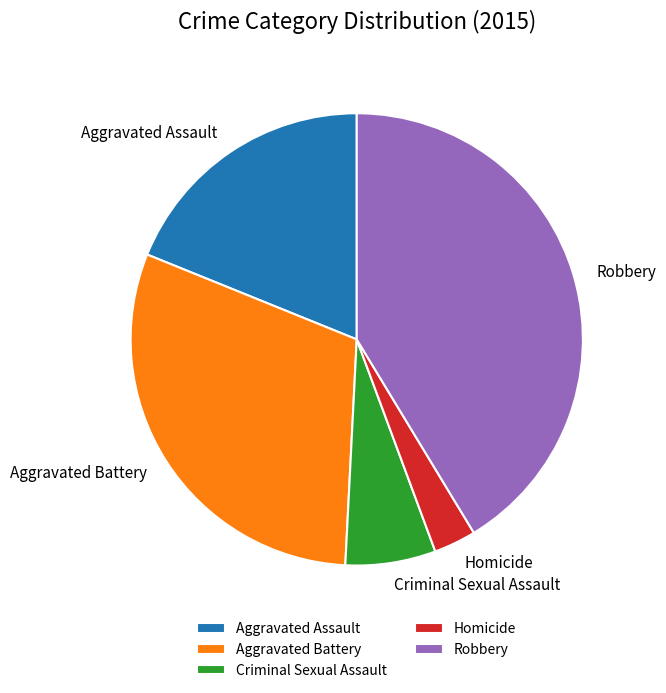

True or false: Robbery accounts for 41% of the total.

True